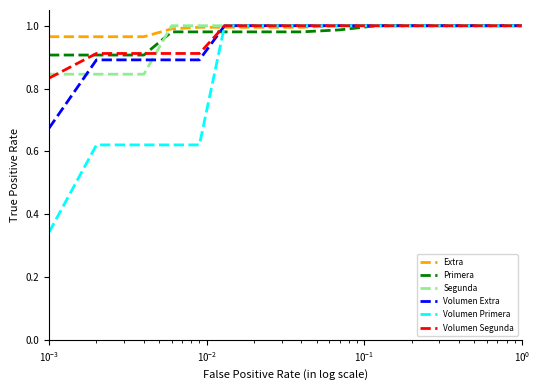

Which series has the widest spread of values?

Volumen Primera